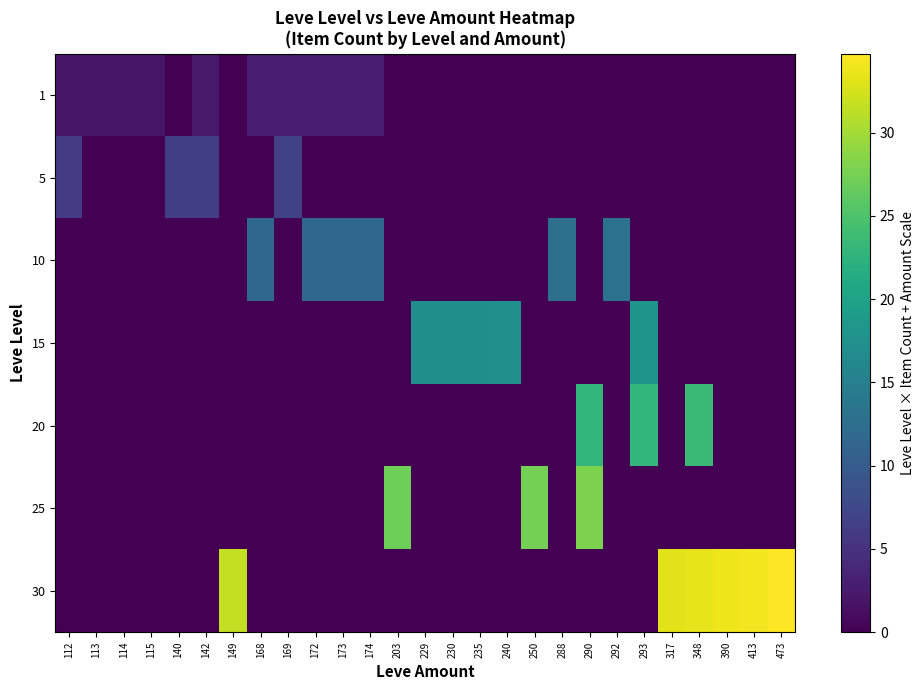

Reading right to left, what are all the values shown in this chart?

1: 473=0.0	413=0.0	390=0.0	348=0.0	317=0.0	293=0.0	292=0.0	290=0.0	288=0.0	250=0.0	240=0.0	235=0.0	230=0.0	229=0.0	203=0.0	174=2.7	173=2.7	172=2.7	169=2.7	168=2.7	149=0.0	142=2.4	140=0.0	115=2.2	114=2.1	113=2.1	112=2.1
5: 473=0.0	413=0.0	390=0.0	348=0.0	317=0.0	293=0.0	292=0.0	290=0.0	288=0.0	250=0.0	240=0.0	235=0.0	230=0.0	229=0.0	203=0.0	174=0.0	173=0.0	172=0.0	169=6.7	168=0.0	149=0.0	142=6.4	140=6.4	115=0.0	114=0.0	113=0.0	112=6.1
10: 473=0.0	413=0.0	390=0.0	348=0.0	317=0.0	293=0.0	292=12.9	290=0.0	288=12.9	250=0.0	240=0.0	235=0.0	230=0.0	229=0.0	203=0.0	174=11.7	173=11.7	172=11.7	169=0.0	168=11.7	149=0.0	142=0.0	140=0.0	115=0.0	114=0.0	113=0.0	112=0.0
15: 473=0.0	413=0.0	390=0.0	348=0.0	317=0.0	293=17.9	292=0.0	290=0.0	288=0.0	250=0.0	240=17.4	235=17.4	230=17.3	229=17.3	203=0.0	174=0.0	173=0.0	172=0.0	169=0.0	168=0.0	149=0.0	142=0.0	140=0.0	115=0.0	114=0.0	113=0.0	112=0.0
20: 473=0.0	413=0.0	390=0.0	348=23.5	317=0.0	293=22.9	292=0.0	290=22.9	288=0.0	250=0.0	240=0.0	235=0.0	230=0.0	229=0.0	203=0.0	174=0.0	173=0.0	172=0.0	169=0.0	168=0.0	149=0.0	142=0.0	140=0.0	115=0.0	114=0.0	113=0.0	112=0.0
25: 473=0.0	413=0.0	390=0.0	348=0.0	317=0.0	293=0.0	292=0.0	290=27.9	288=0.0	250=27.5	240=0.0	235=0.0	230=0.0	229=0.0	203=27.0	174=0.0	173=0.0	172=0.0	169=0.0	168=0.0	149=0.0	142=0.0	140=0.0	115=0.0	114=0.0	113=0.0	112=0.0
30: 473=34.7	413=34.1	390=33.9	348=33.5	317=33.2	293=0.0	292=0.0	290=0.0	288=0.0	250=0.0	240=0.0	235=0.0	230=0.0	229=0.0	203=0.0	174=0.0	173=0.0	172=0.0	169=0.0	168=0.0	149=31.5	142=0.0	140=0.0	115=0.0	114=0.0	113=0.0	112=0.0